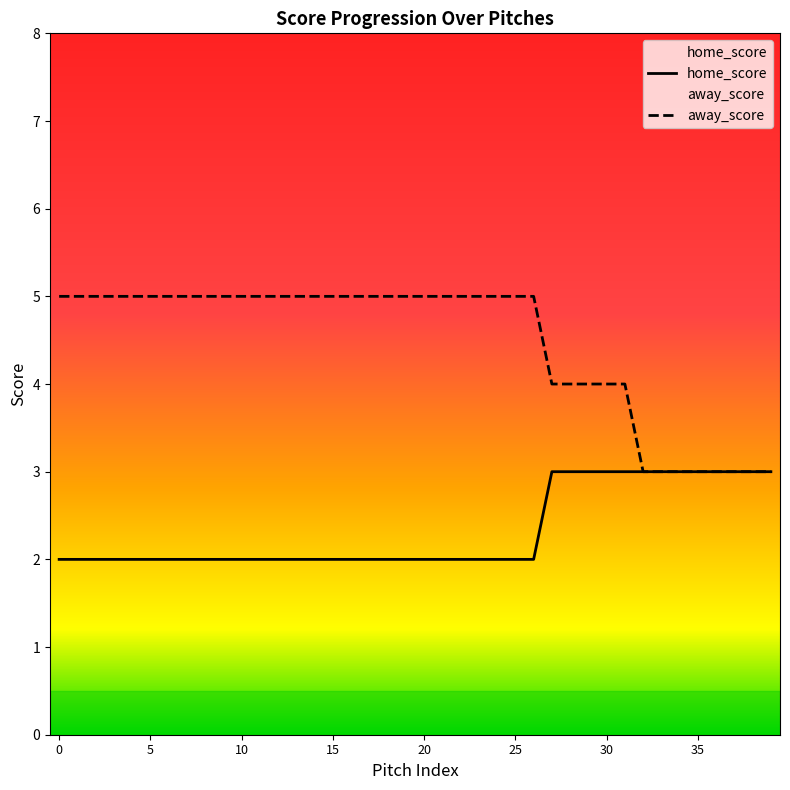

What is the value of the home_score point at the 16th from the left?

2